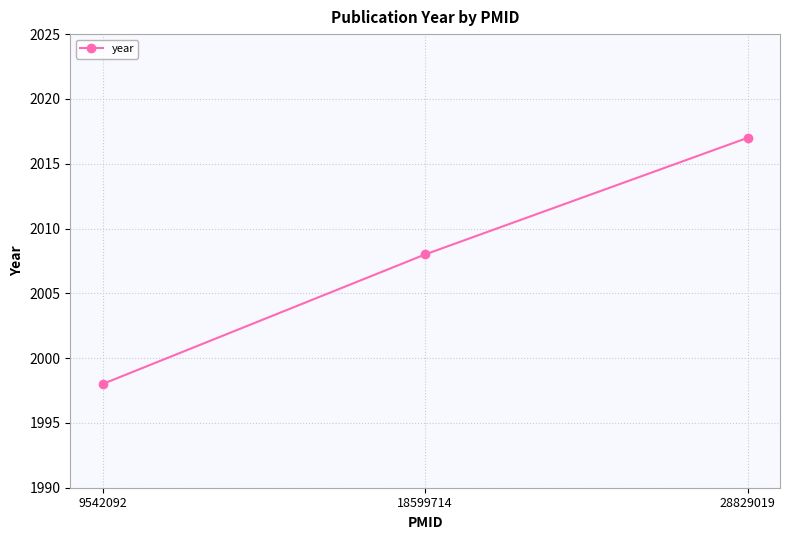

True or false: the data shows 1998 at 9542092.

True